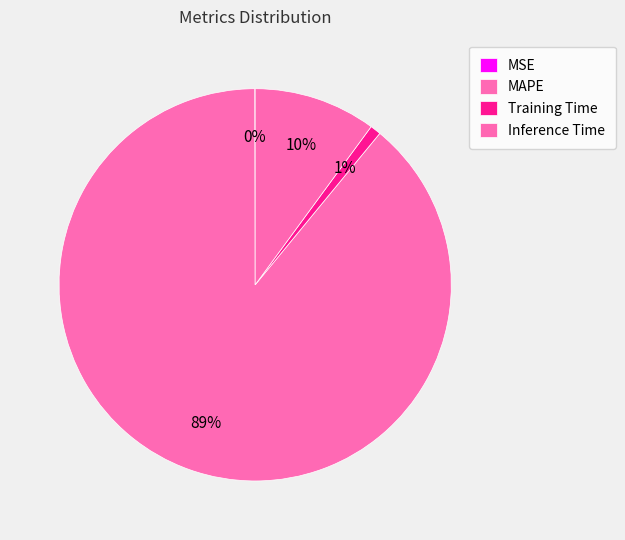

Which has a higher value, Training Time or MSE?

Training Time